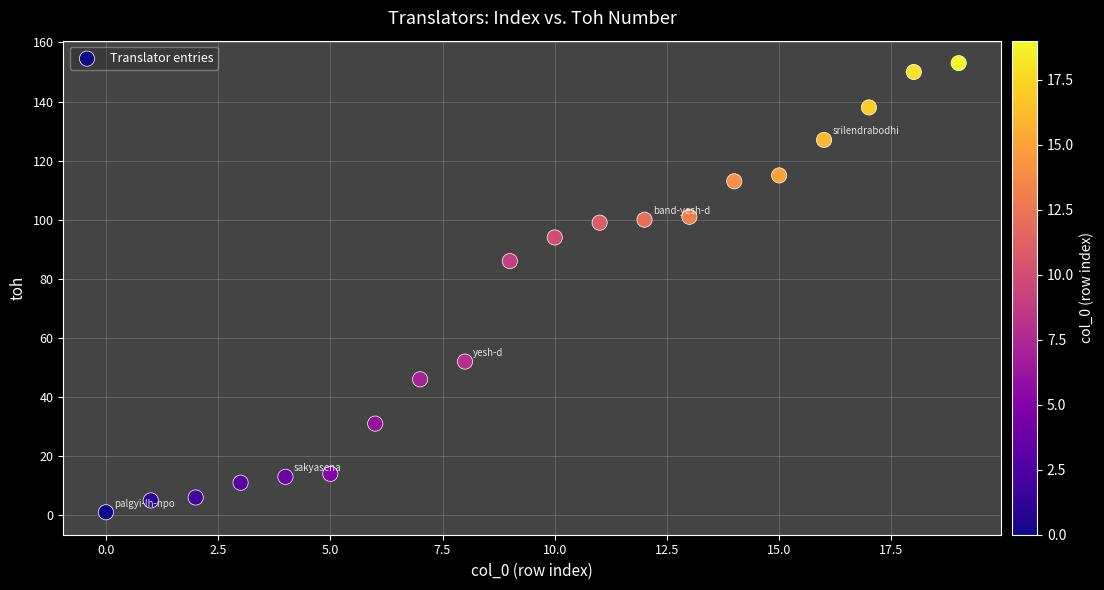

What Y value in the scatter plot is closest to 77?

86